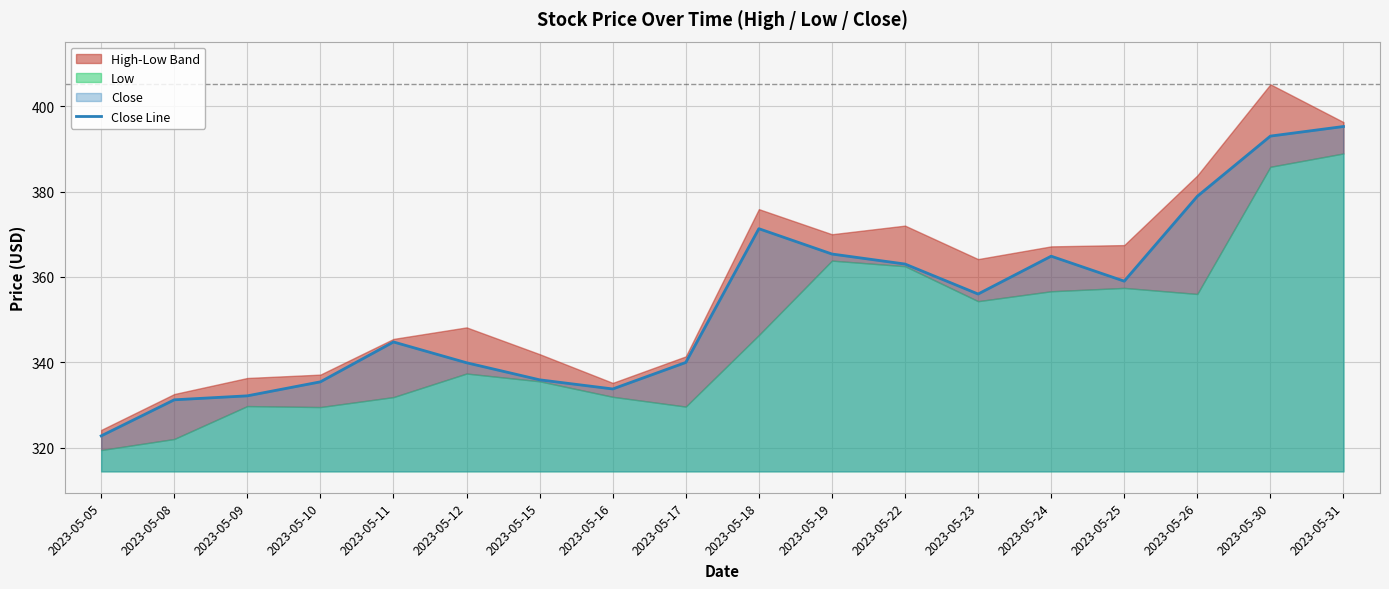

The value at 2023-05-08 is 157.1. True or false?

False